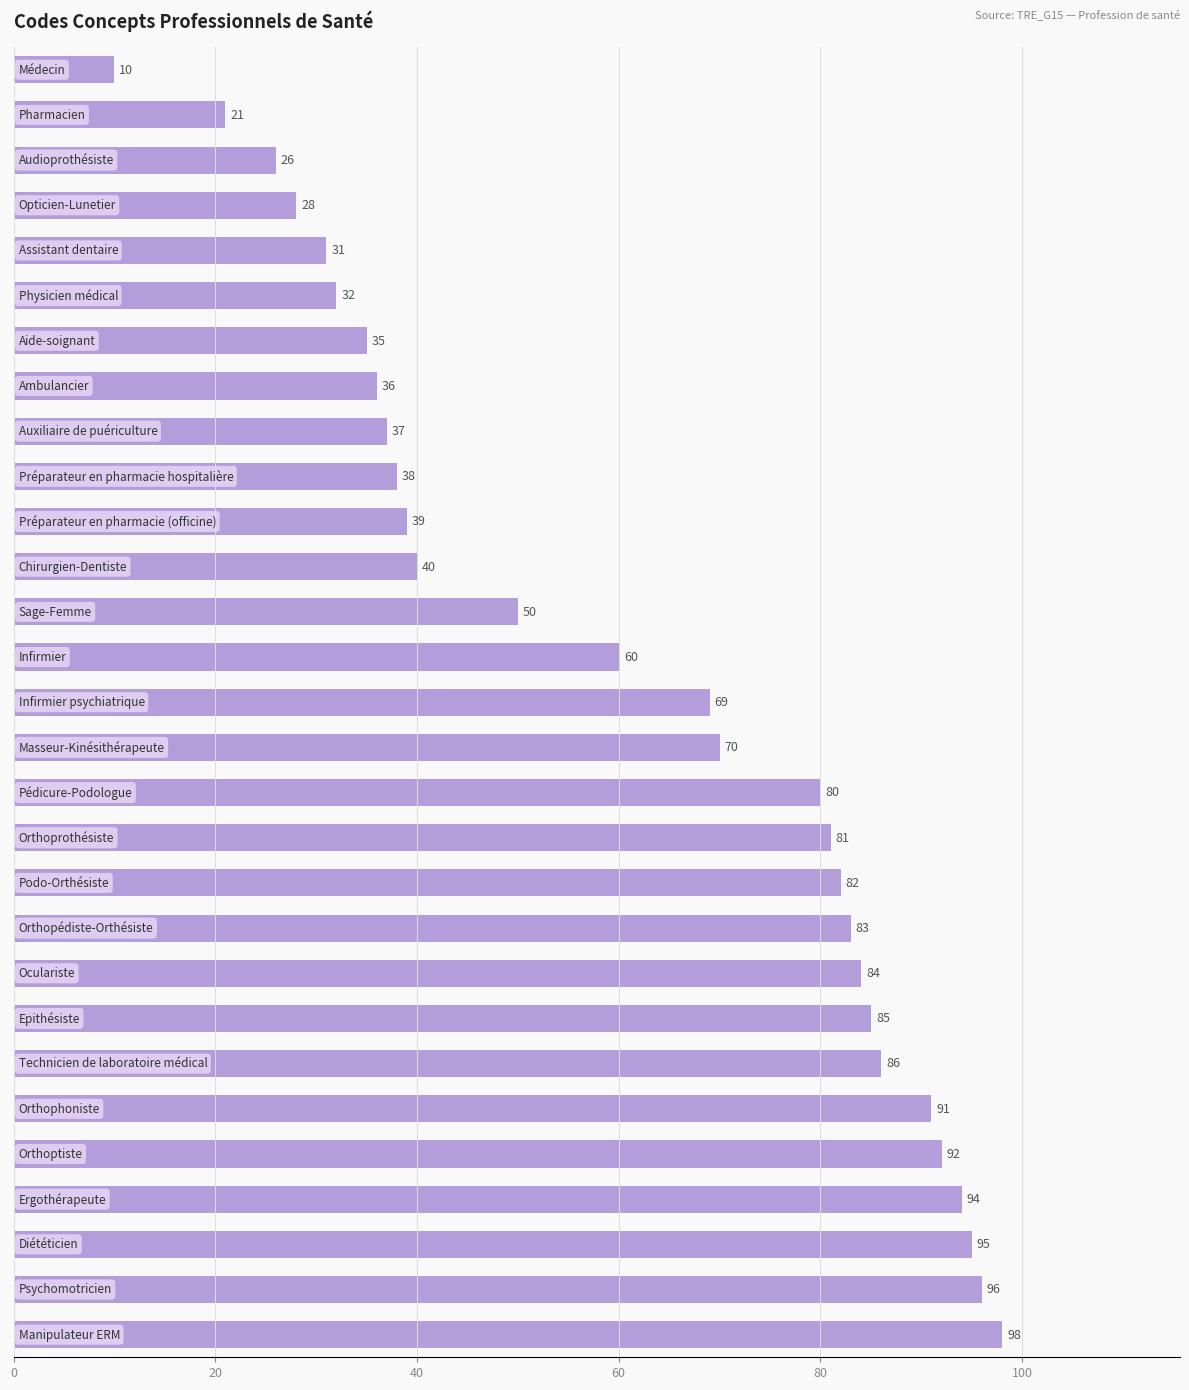

What is the smallest value displayed?

10